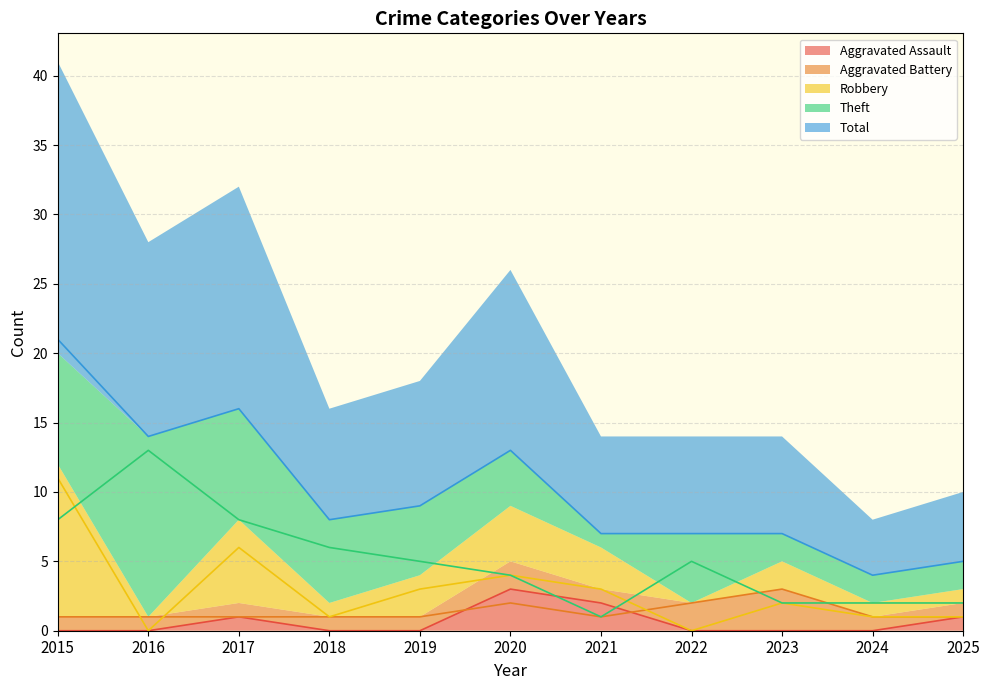

What is the sum of the Aggravated Battery values at 2024 and 2022?

3